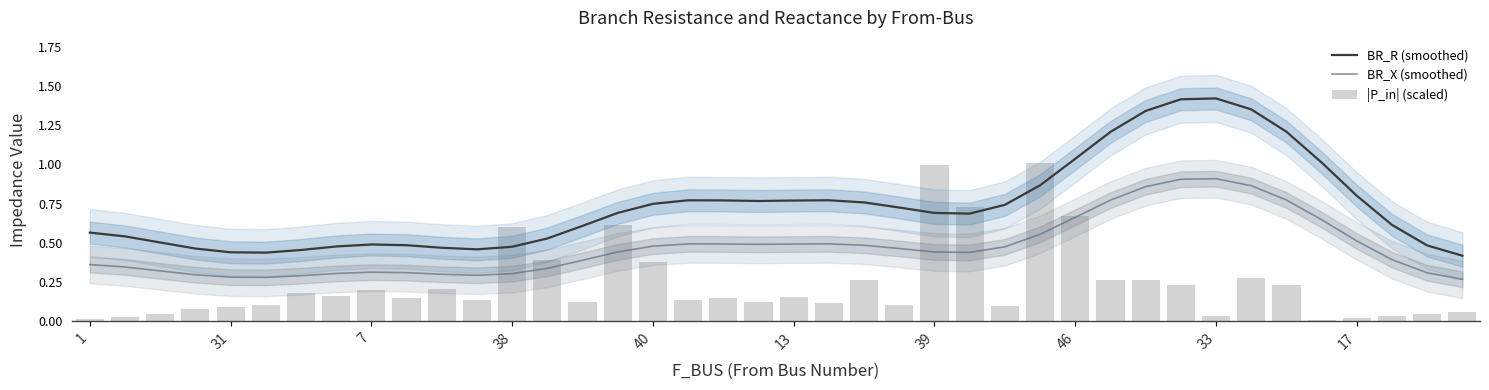

Reading left to right, extract all data points from this chart.

BR_R (smoothed): 0.6	0.5	0.5	0.5	0.4	0.4	0.5	0.5	0.5	0.5	0.5	0.5	0.5	0.5	0.6	0.7	0.7	0.8	0.8	0.8	0.8	0.8	0.8	0.7	0.7	0.7	0.7	0.9	1.0	1.2	1.3	1.4	1.4	1.4	1.2	1.0	0.8	0.6	0.5	0.4
BR_X (smoothed): 0.4	0.3	0.3	0.3	0.3	0.3	0.3	0.3	0.3	0.3	0.3	0.3	0.3	0.3	0.4	0.4	0.5	0.5	0.5	0.5	0.5	0.5	0.5	0.5	0.4	0.4	0.5	0.6	0.7	0.8	0.9	0.9	0.9	0.9	0.8	0.6	0.5	0.4	0.3	0.3
|P_in| (scaled): 0.0	0.0	0.0	0.1	0.1	0.1	0.2	0.2	0.2	0.1	0.2	0.1	0.6	0.4	0.1	0.6	0.4	0.1	0.1	0.1	0.2	0.1	0.3	0.1	1.0	0.7	0.1	1.0	0.7	0.3	0.3	0.2	0.0	0.3	0.2	0.0	0.0	0.0	0.0	0.1